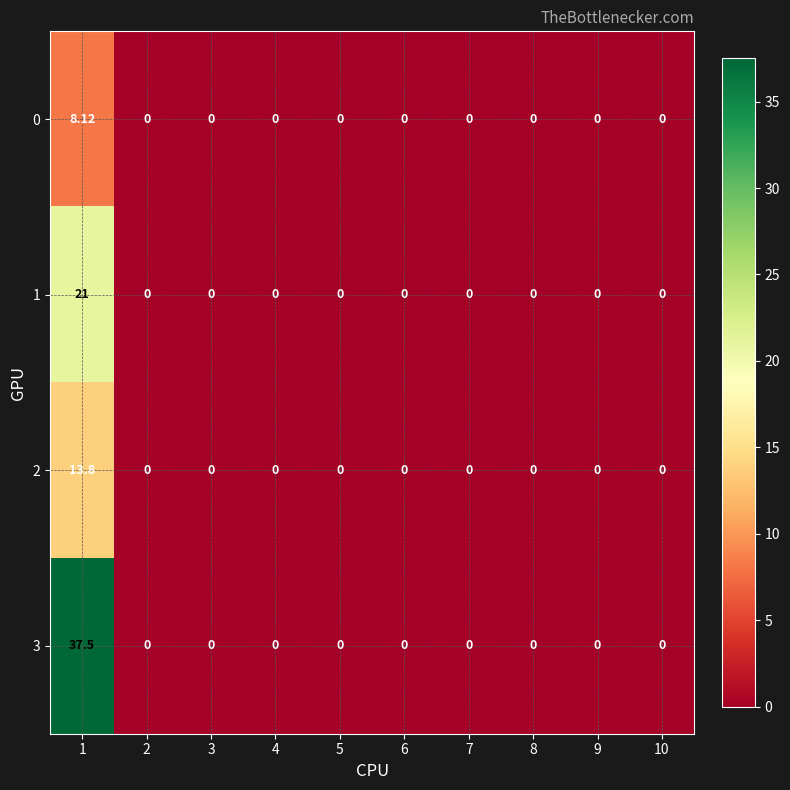

Is the value of 2 at 6 greater than the value of 1 at 1?

No